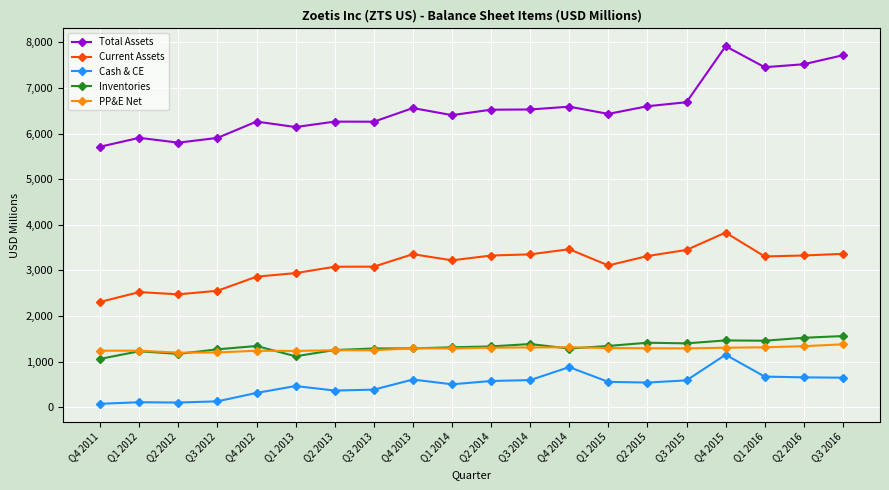

Which series has the largest total across all categories?

Total Assets